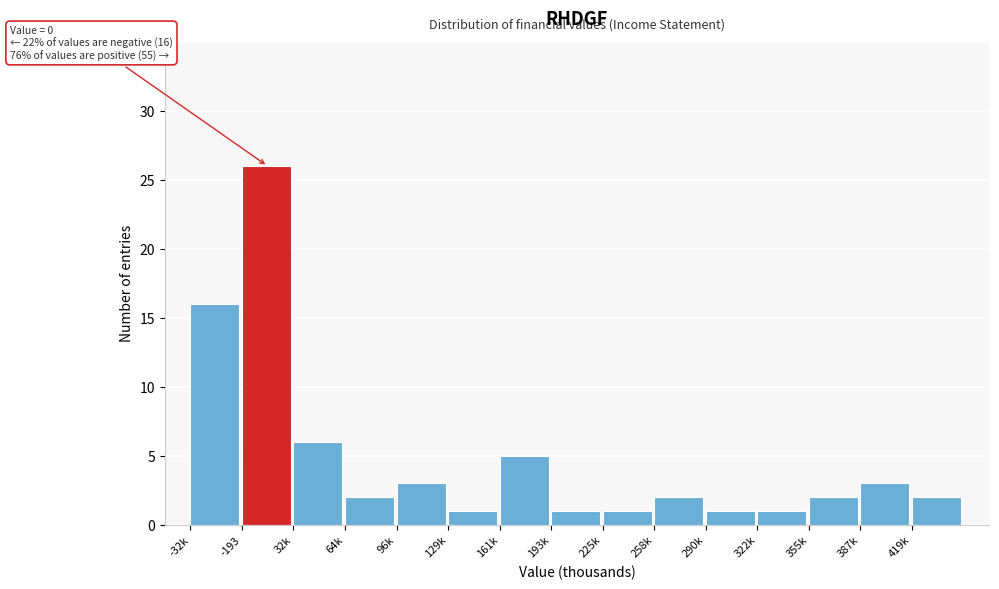

Reading right to left, list all the values displayed in this chart.

2	3	2	1	1	2	1	1	5	1	3	2	6	26	16